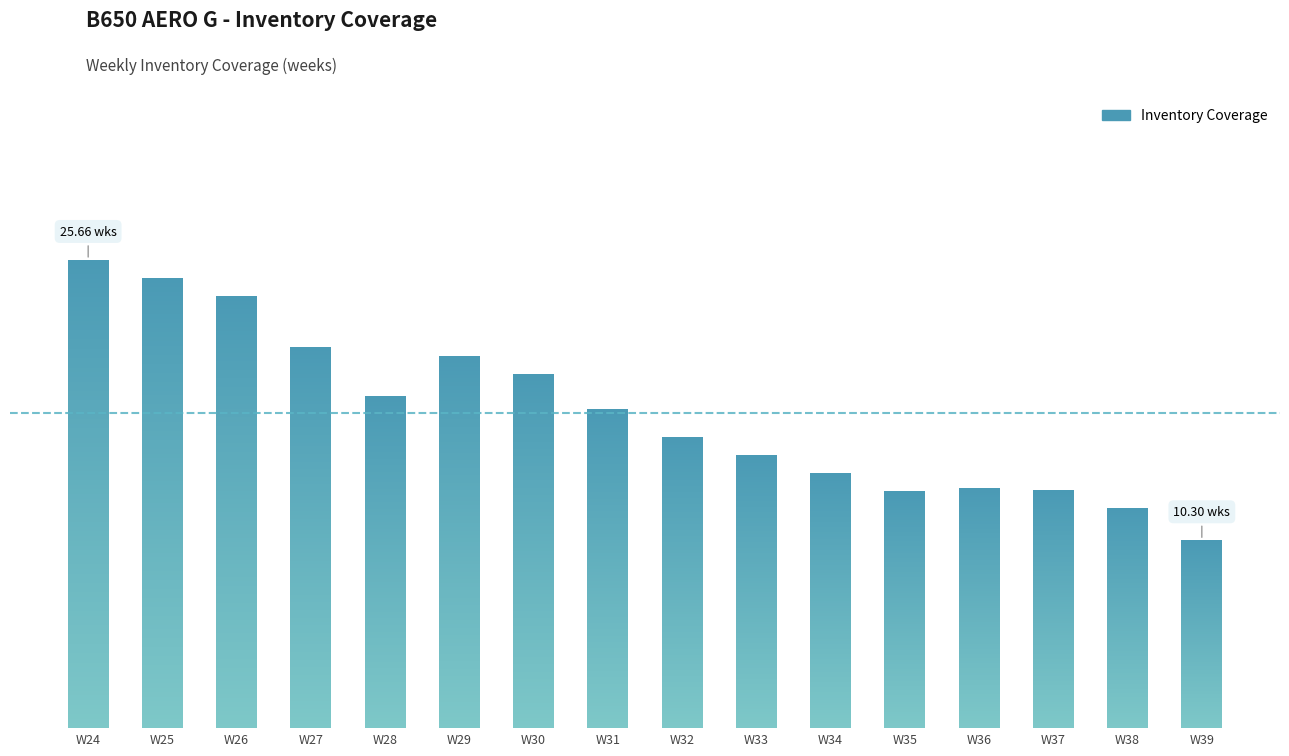

Where is the data nearest to the value 17?

W31